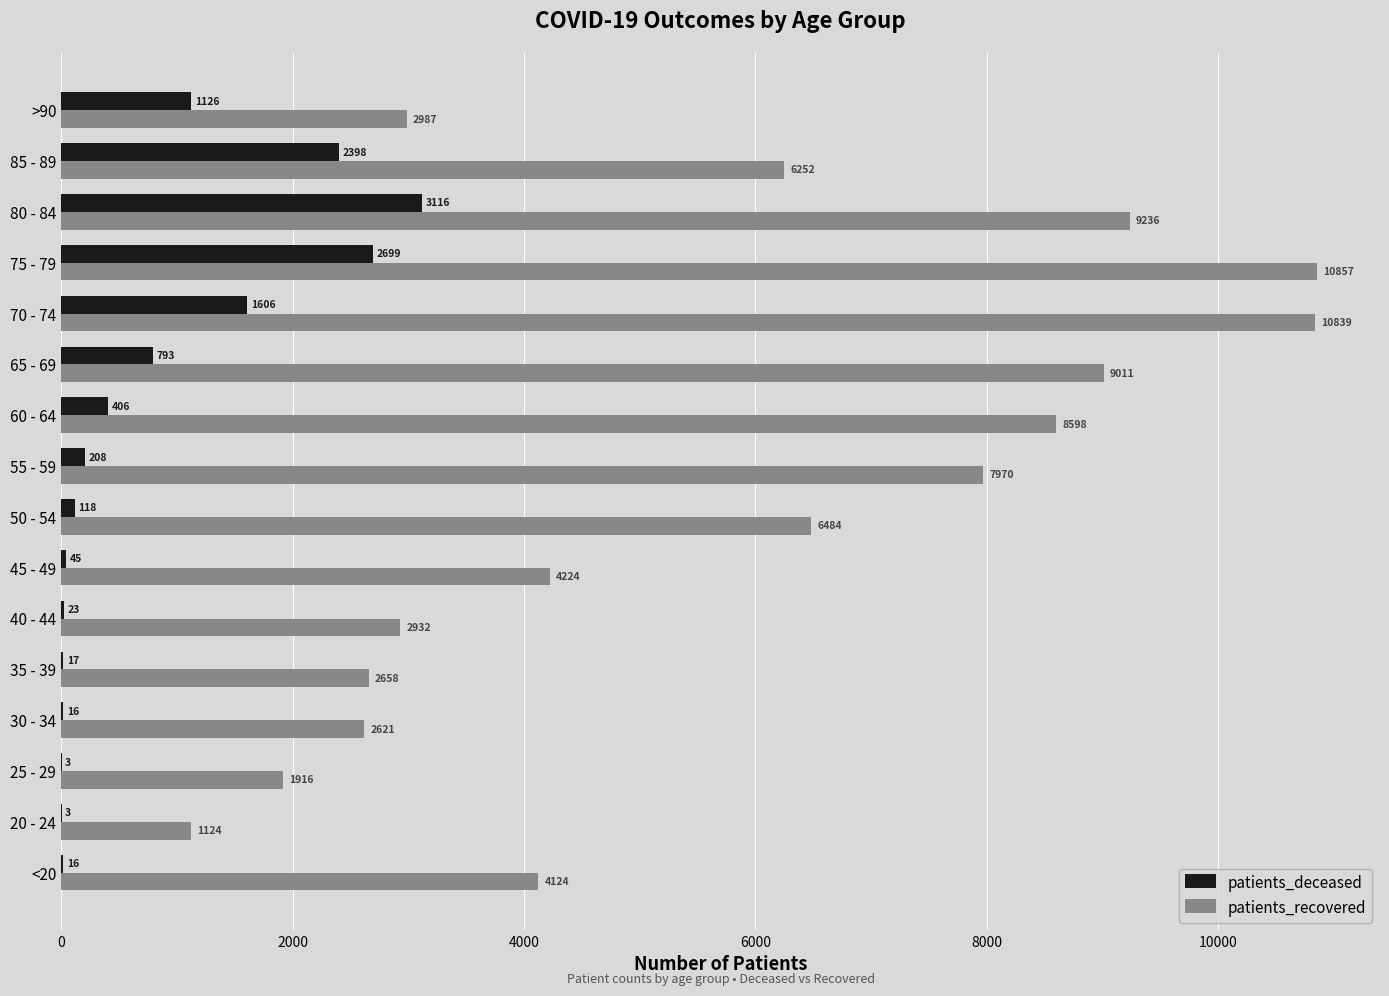

What is the greatest value displayed?

10857